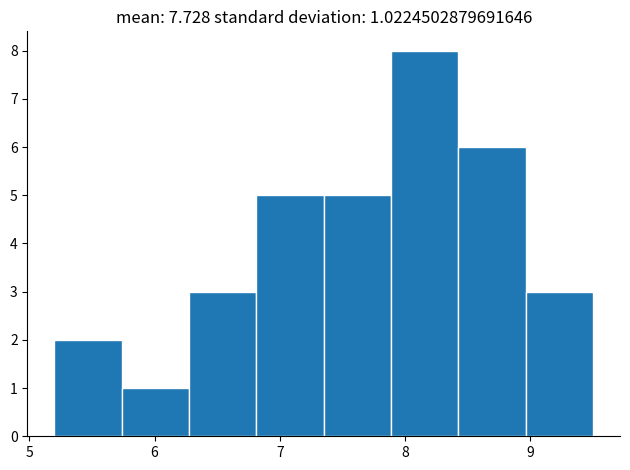

Which range on the x-axis has the tallest bar?

7.9 to 8.4